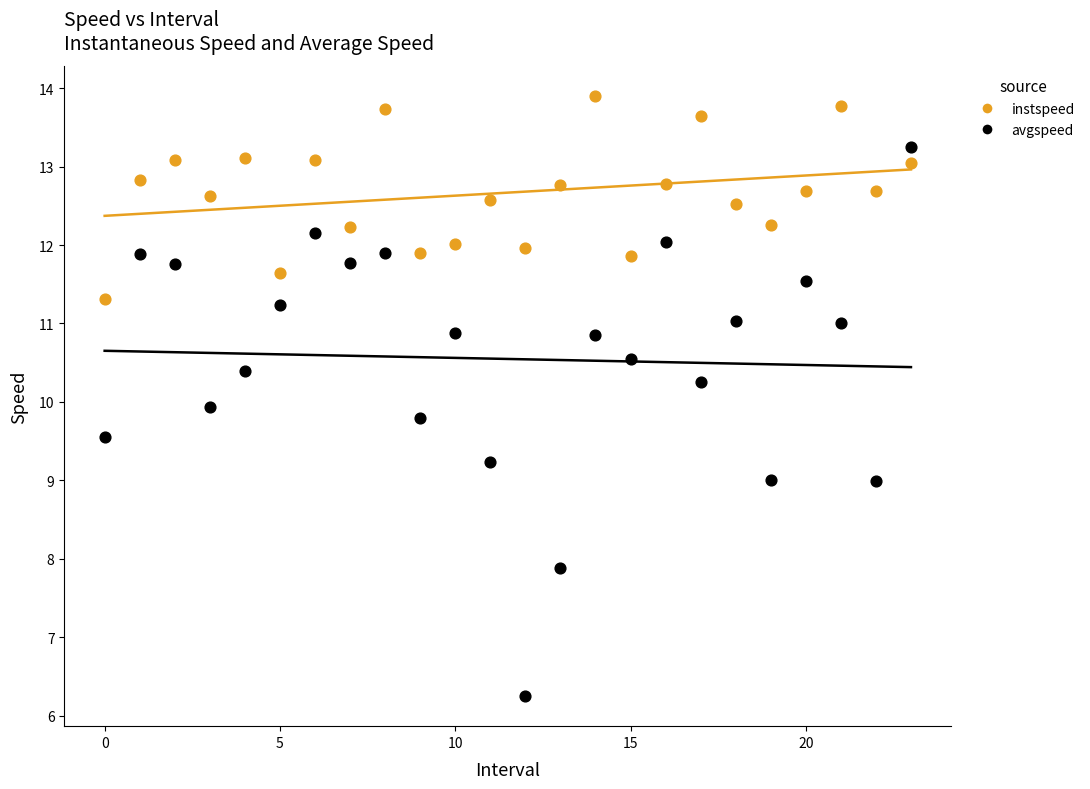

Across all data points, what is the range of Y values (max minus min)?

7.6